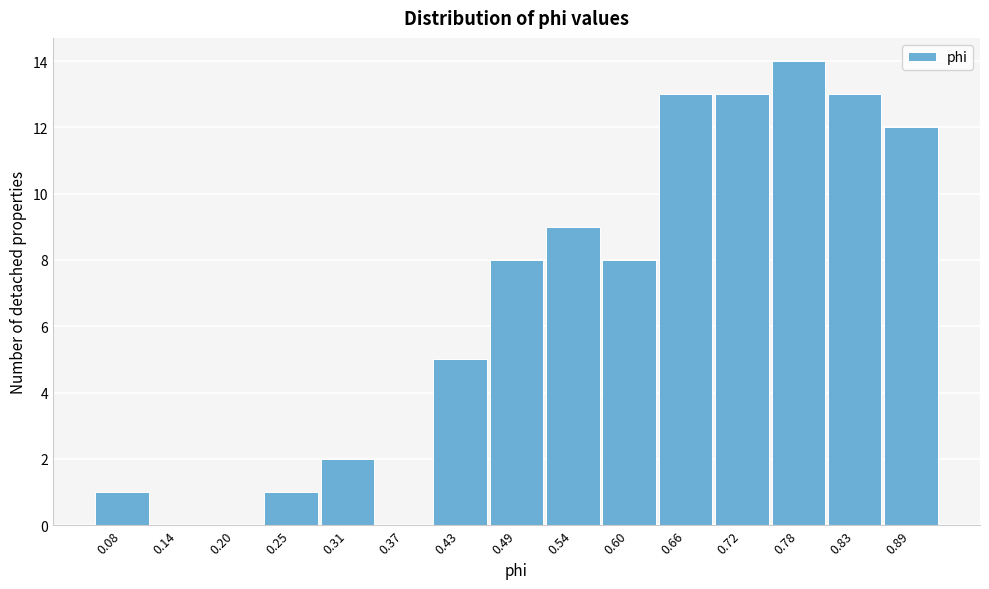

Reading left to right, what are all the values shown in this chart?

0.08=1	0.14=0	0.20=0	0.25=1	0.31=2	0.37=0	0.43=5	0.49=8	0.54=9	0.60=8	0.66=13	0.72=13	0.78=14	0.83=13	0.89=12